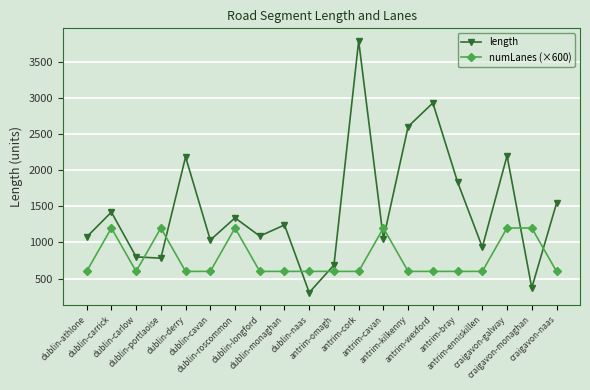

What is the minimum value shown in the chart?

307.4